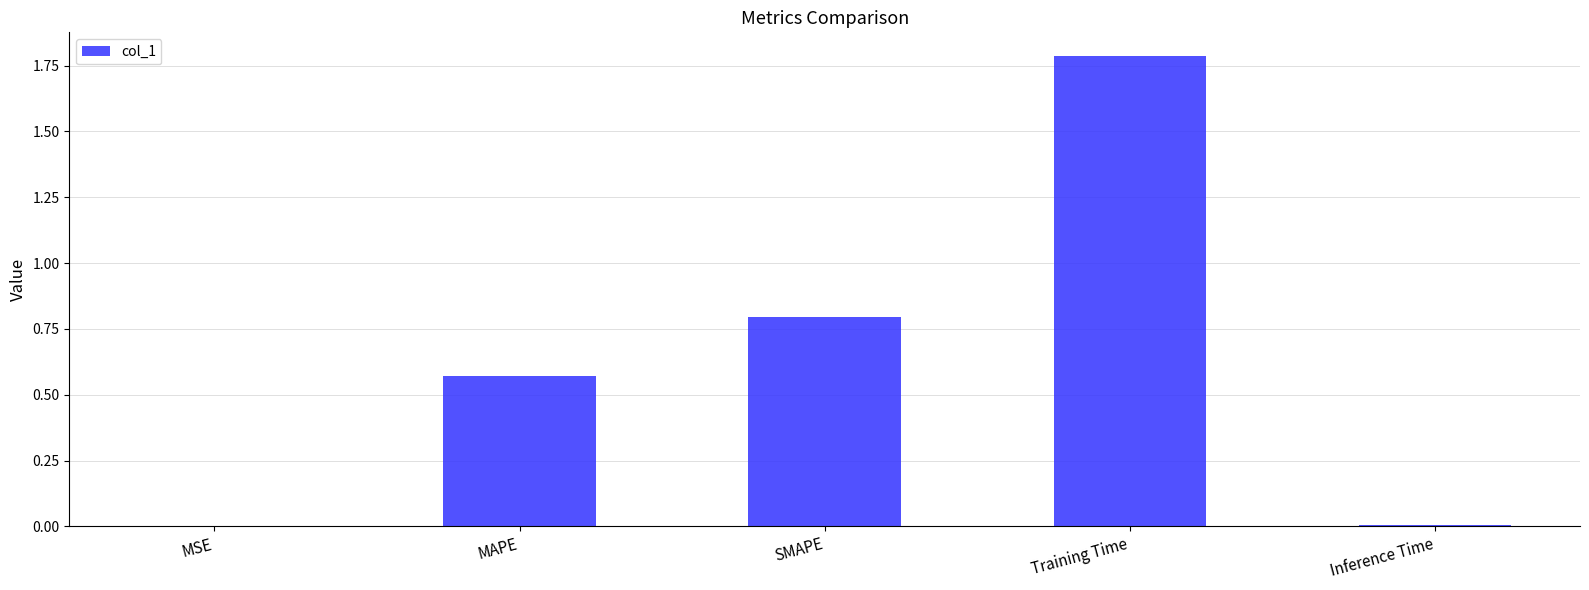

What is the approximate value at SMAPE?

0.8